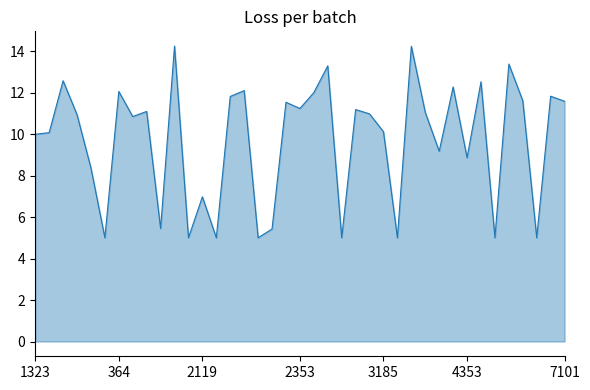

What is the difference between the maximum and minimum values?

9.2